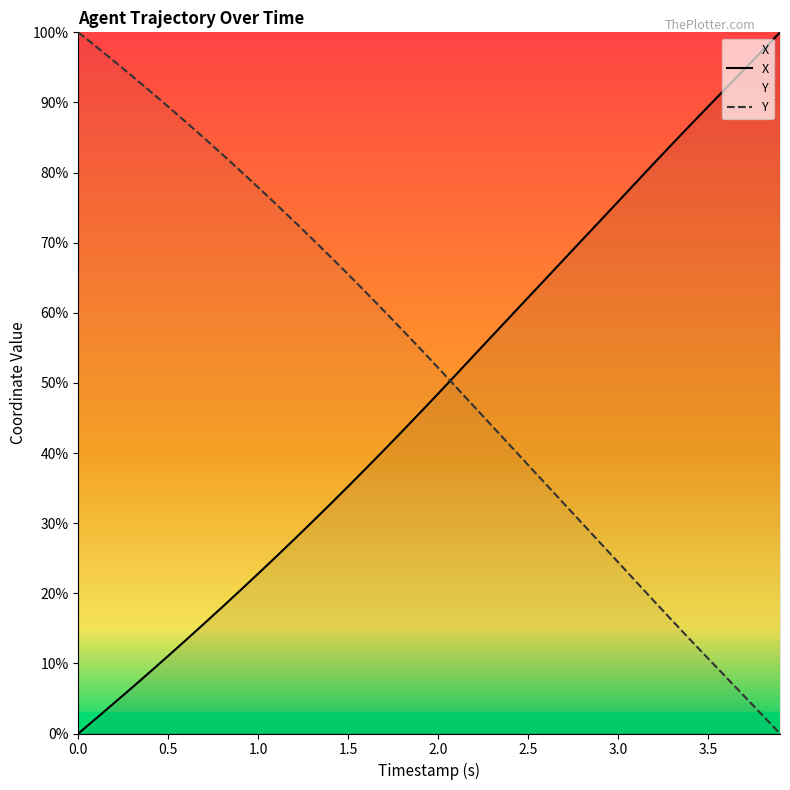

Reading right to left, transcribe all the data shown in this chart.

X: 100.0	97.3	94.7	92.0	89.4	86.7	84.1	81.3	78.6	75.8	73.1	70.4	67.6	64.9	62.2	59.4	56.7	54.0	51.2	48.5	45.8	43.1	40.4	37.8	35.2	32.7	30.2	27.7	25.2	22.8	20.4	18.0	15.7	13.4	11.1	8.8	6.6	4.4	2.2	0.0
Y: 0.0	2.7	5.4	8.0	10.7	13.4	16.1	18.9	21.7	24.4	27.2	30.0	32.8	35.5	38.3	41.1	43.9	46.6	49.4	52.2	54.9	57.6	60.3	62.9	65.5	68.0	70.6	73.0	75.5	77.9	80.3	82.6	84.9	87.2	89.4	91.6	93.7	95.9	98.0	100.0